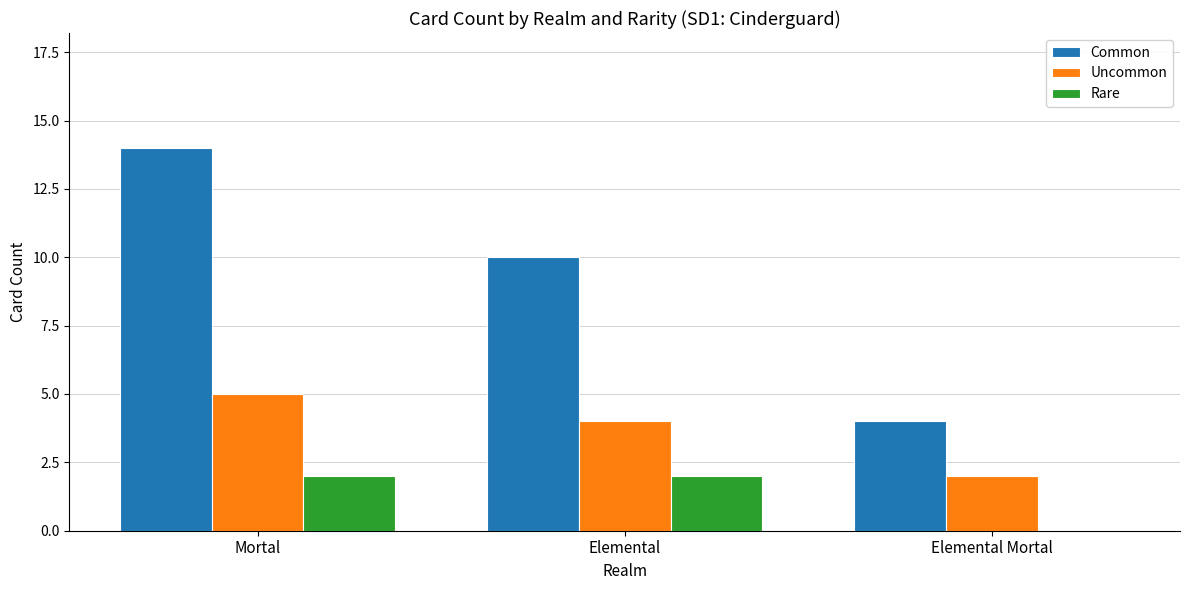

True or false: Rare has a value of 1 at Elemental Mortal.

False